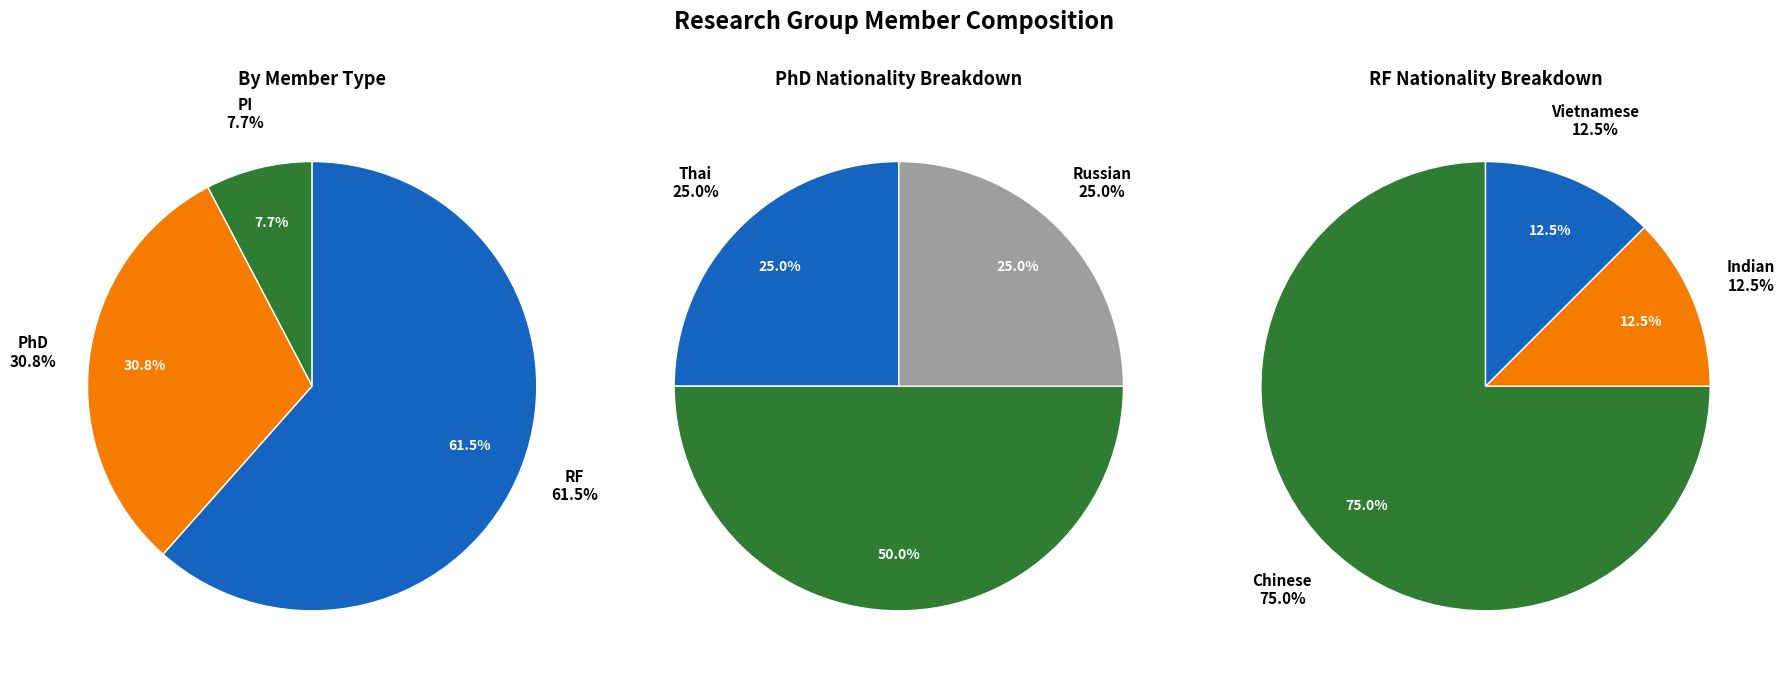

Does RF represent more than half of the total?

Yes